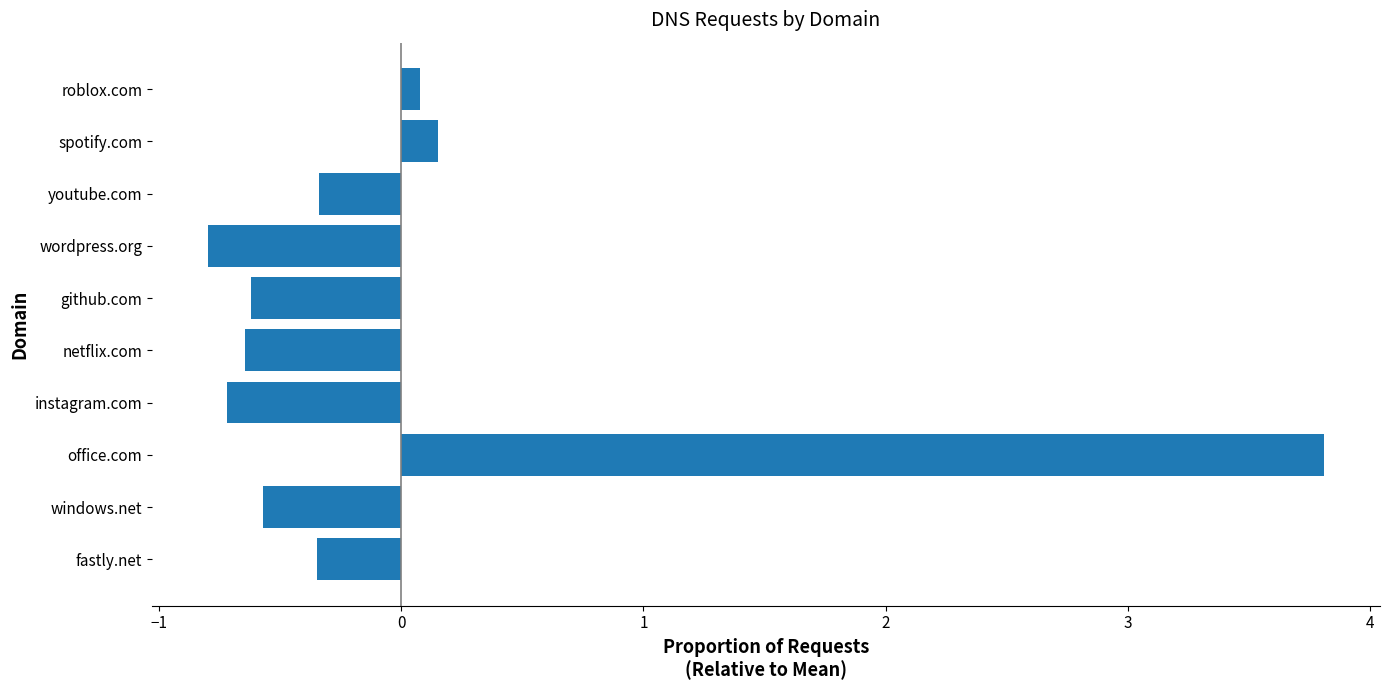

What is the difference between the values at spotify.com and github.com?

0.8